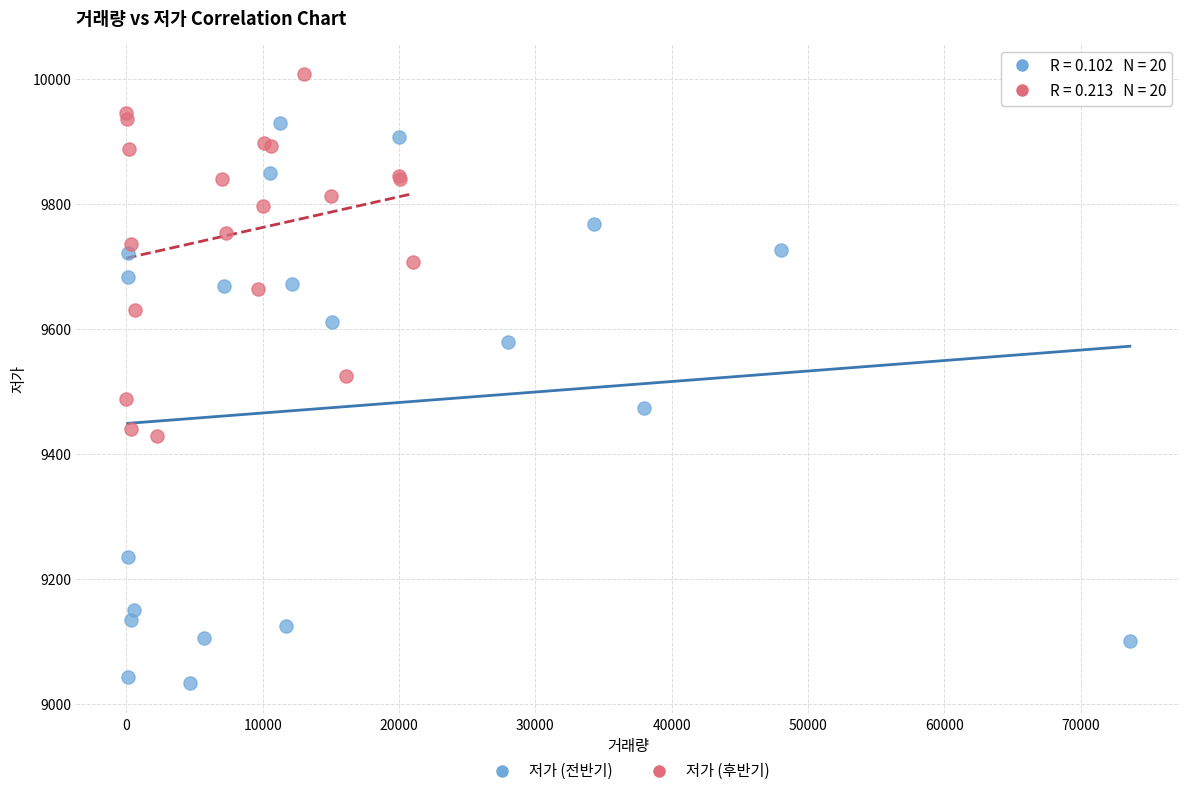

Which series reaches the maximum Y coordinate?

저가 (후반기)